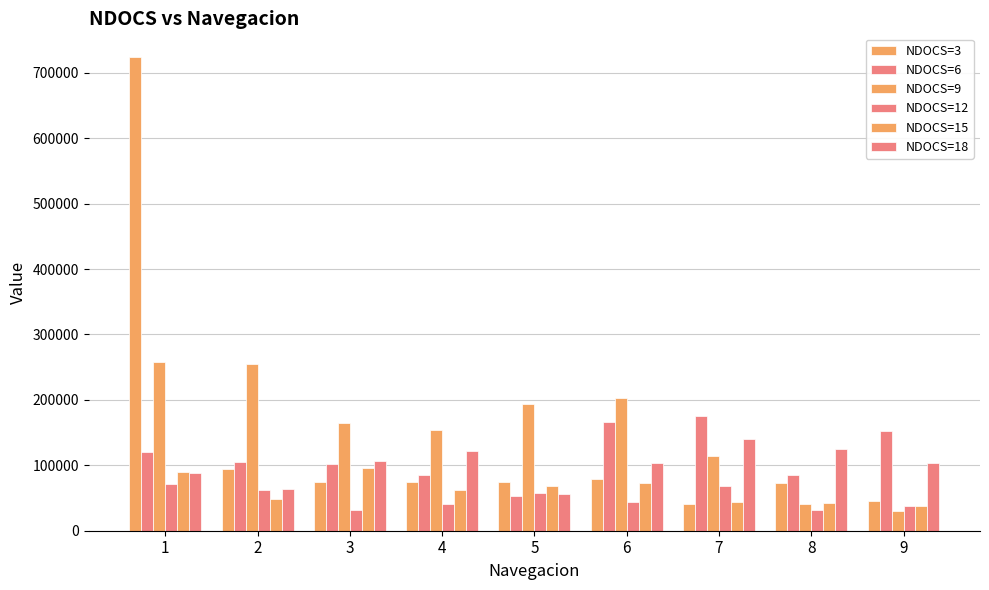

How many groups of bars are there?

9